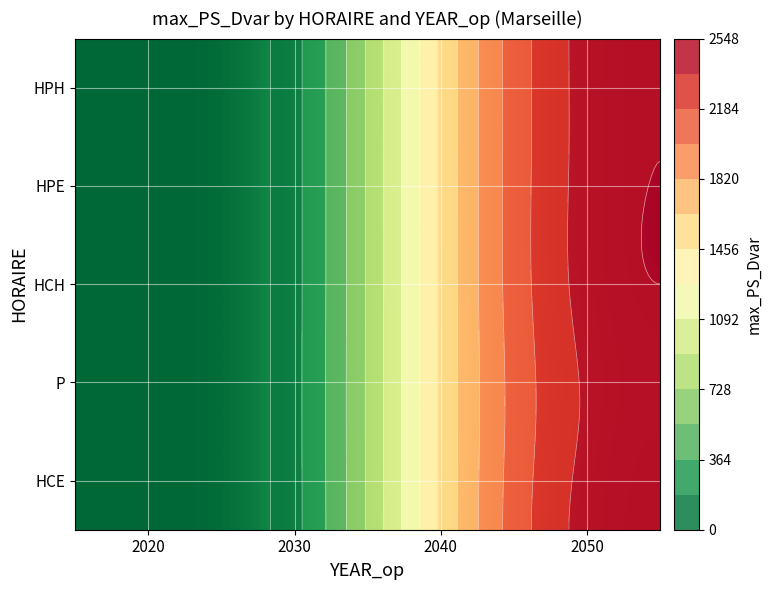

Is it true that HCE equals 0.0 at 2020?

True